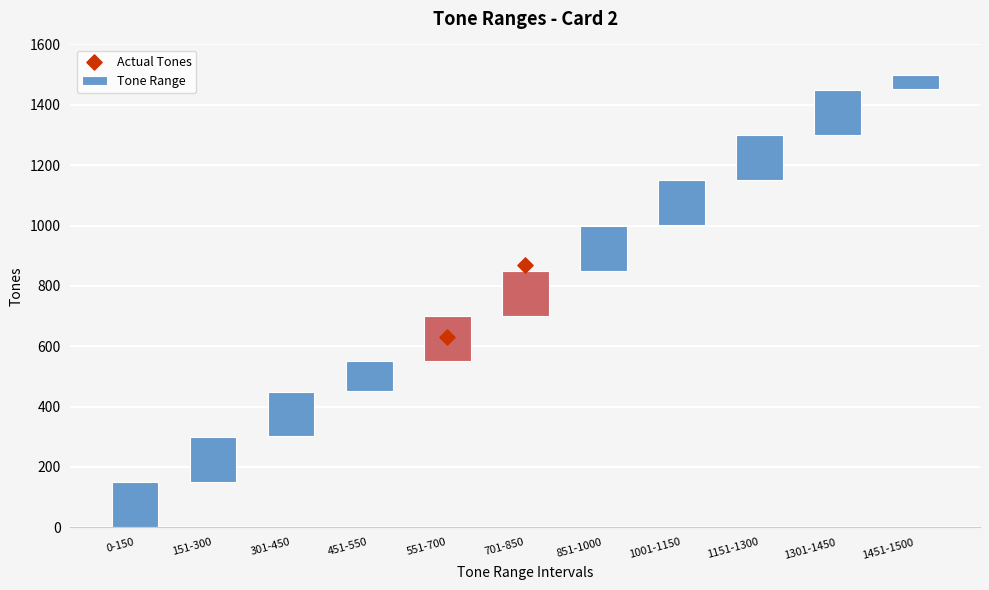

At how many categories does at least one series exceed 1458?

1